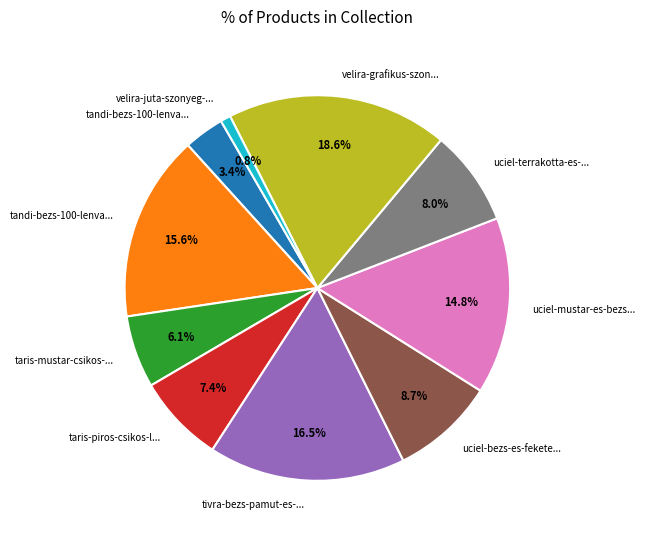

Does any single category account for the majority?

No